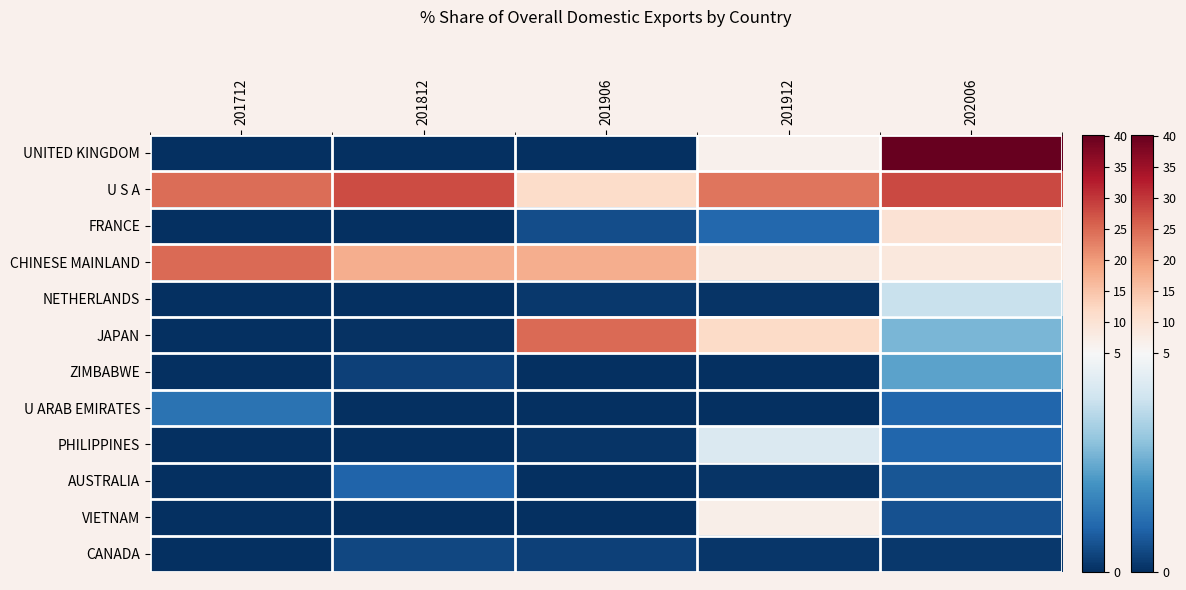

What is the difference between the maximum and minimum values?

0.5